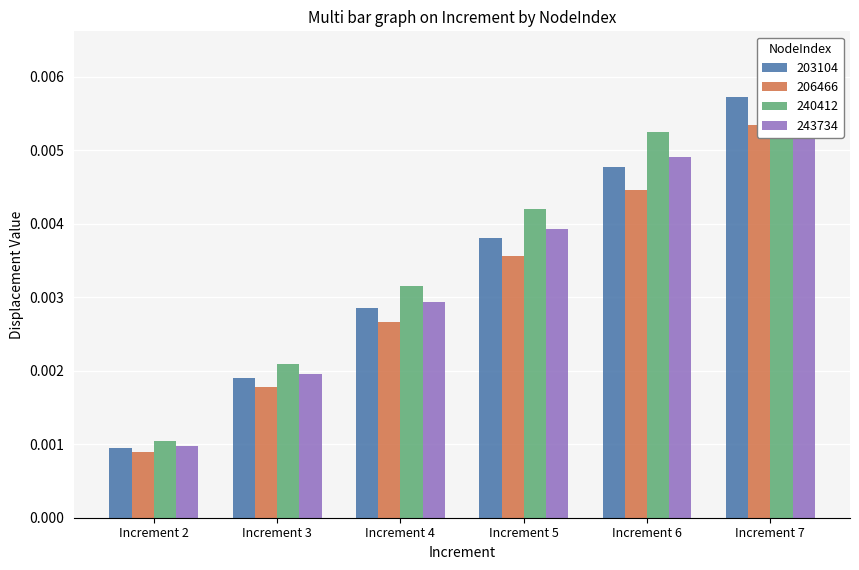

Which series has the widest spread of values?

240412